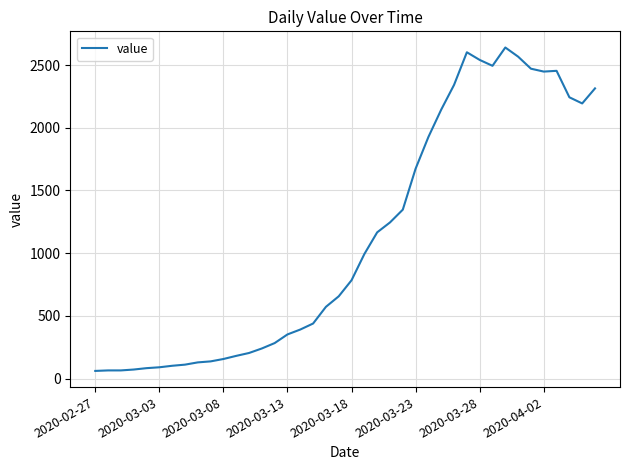

What is the difference between the maximum and minimum values?

2579